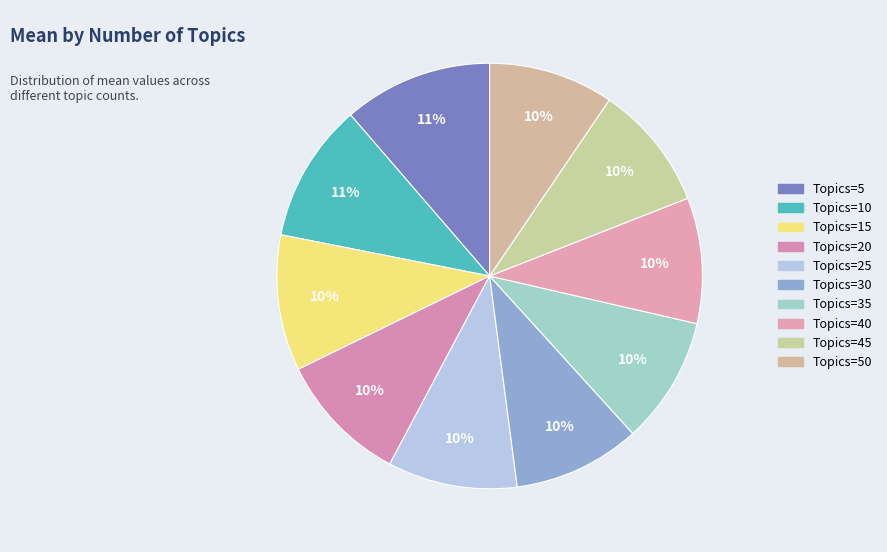

Count the number of slices in the pie.

10